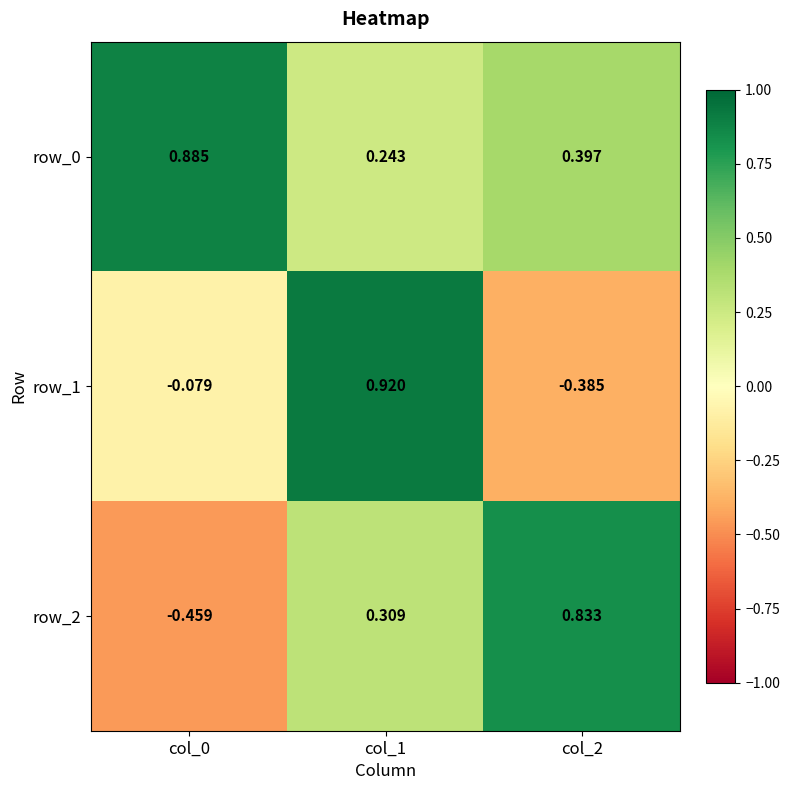

Rank the categories by row_2 value from highest to lowest.

col_2, col_1, col_0